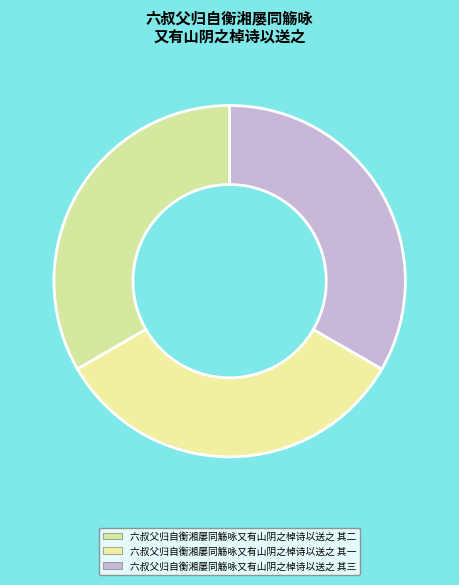

What is the smallest slice in the pie chart?

六叔父归自衡湘屡同觞咏又有山阴之棹诗以送之 其一